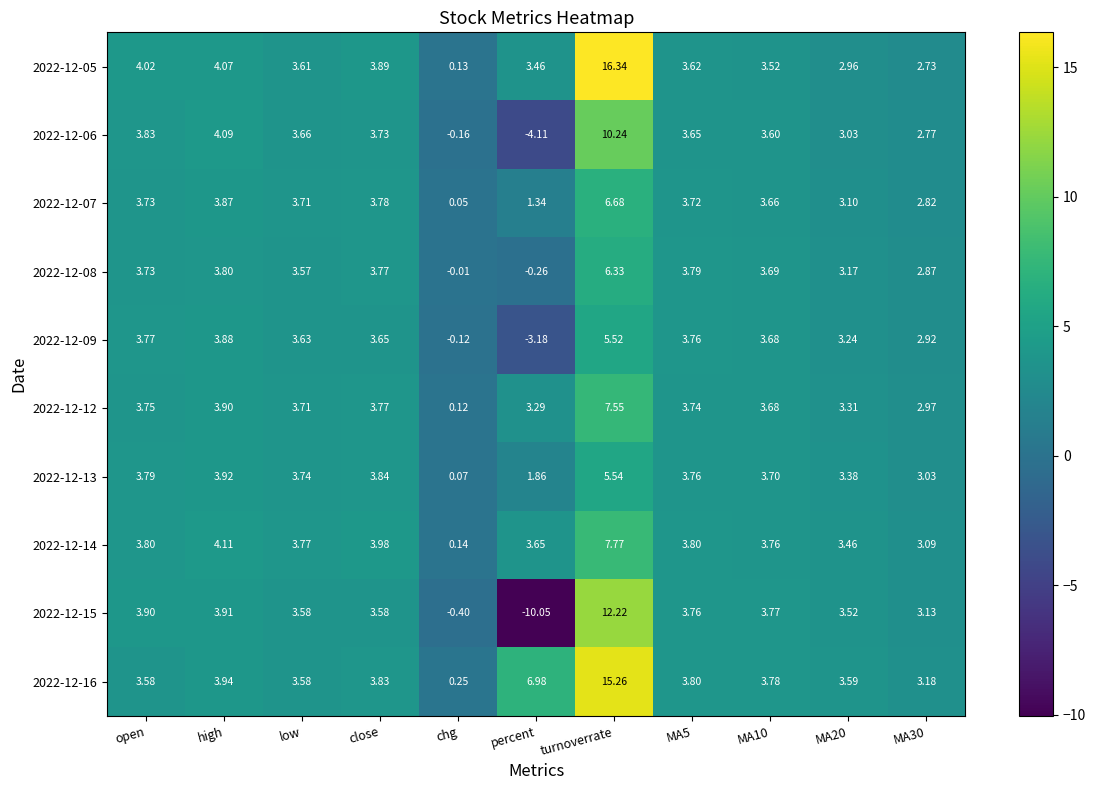

What is the total value across all series at MA5?

37.4